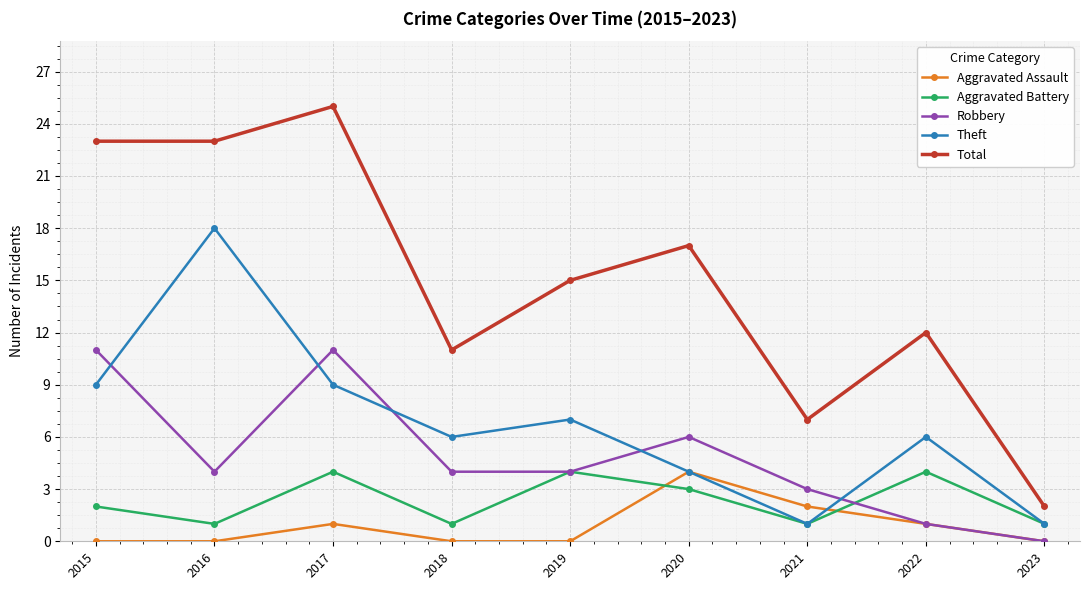

What is the sum of all Robbery values?

44